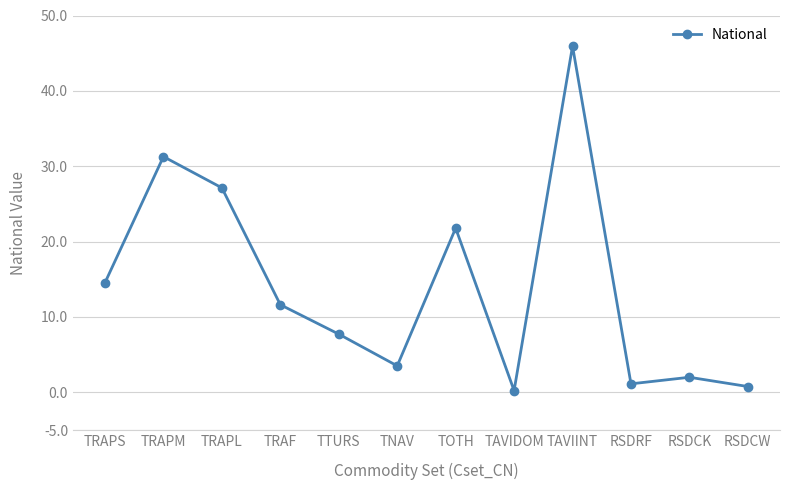

What is the sum of the values at TNAV and TRAPL?

30.6